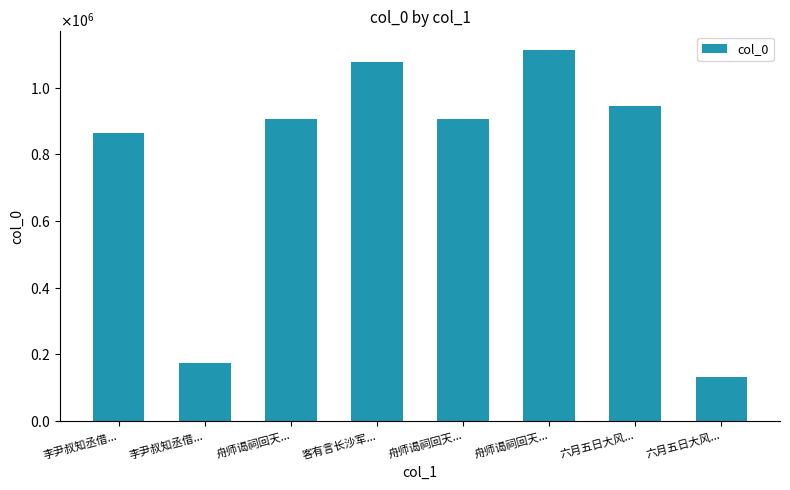

What is the approximate value at 六月五日大风...?

945519